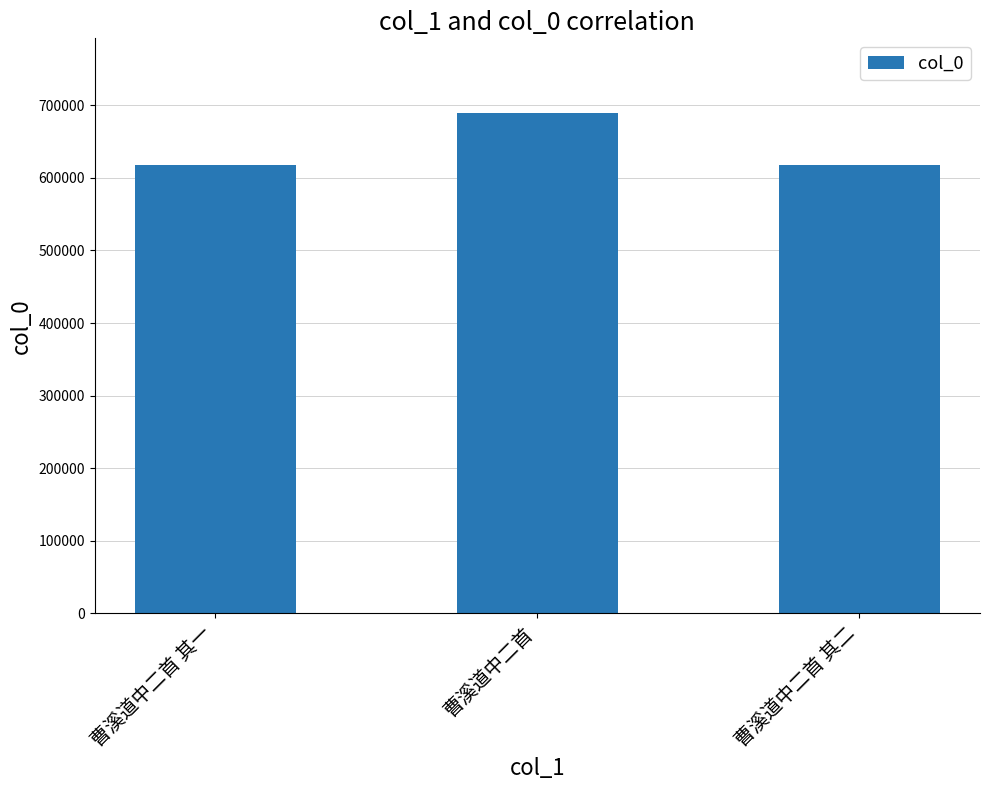

What is the label of the 3rd bar from the left?

曹溪道中二首 其二